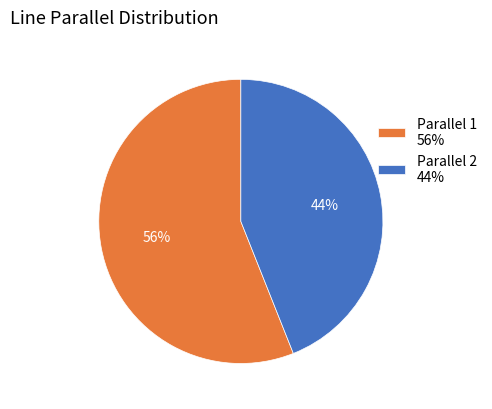

Which category has the biggest portion of the pie?

Parallel 1 56%